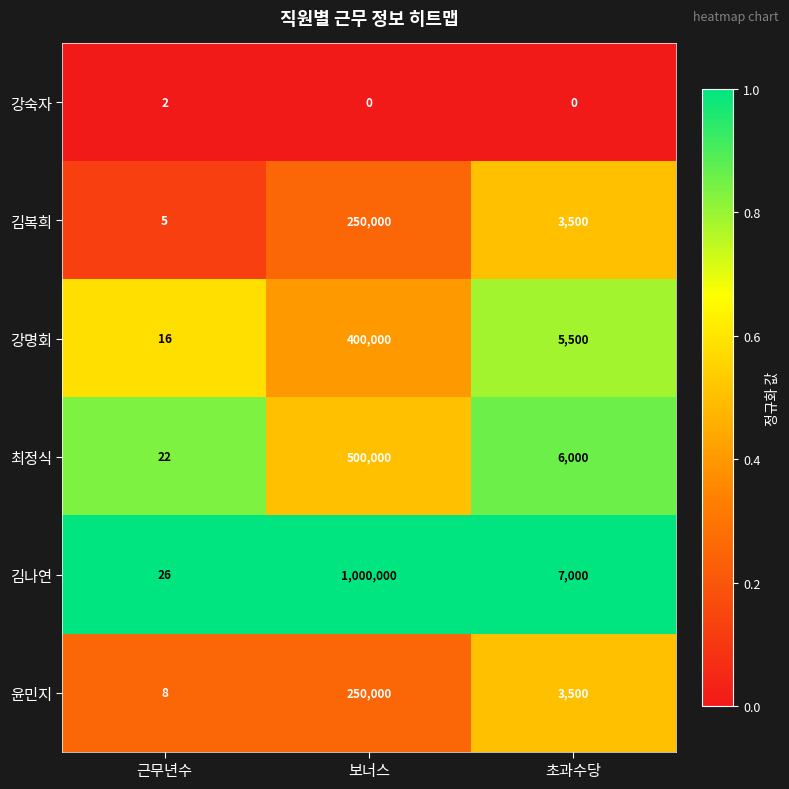

At which label does 김복희 reach its minimum?

근무년수